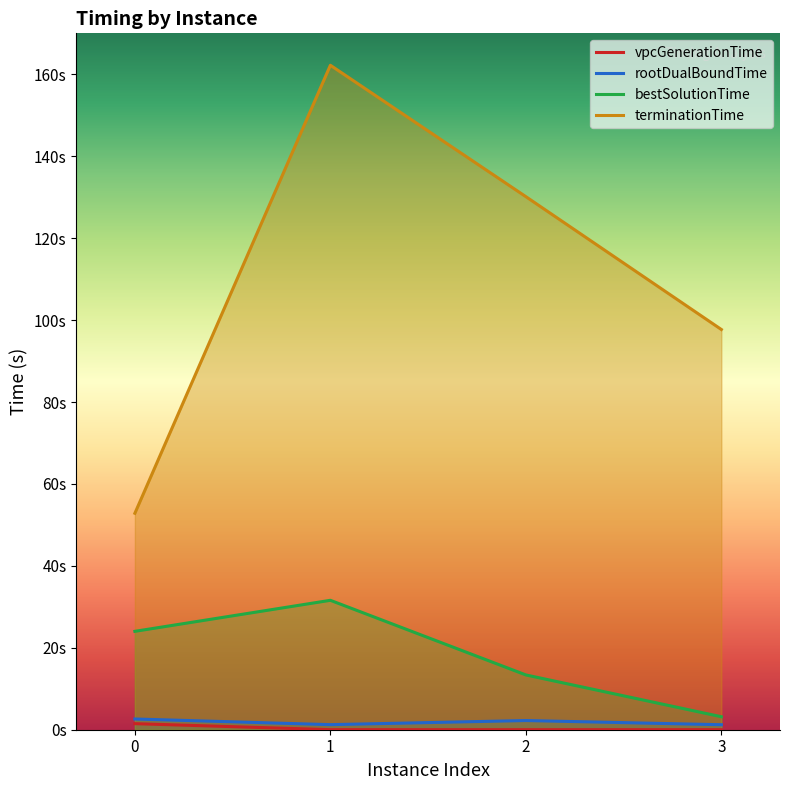

What is the approximate value of rootDualBoundTime at 0?

2.6